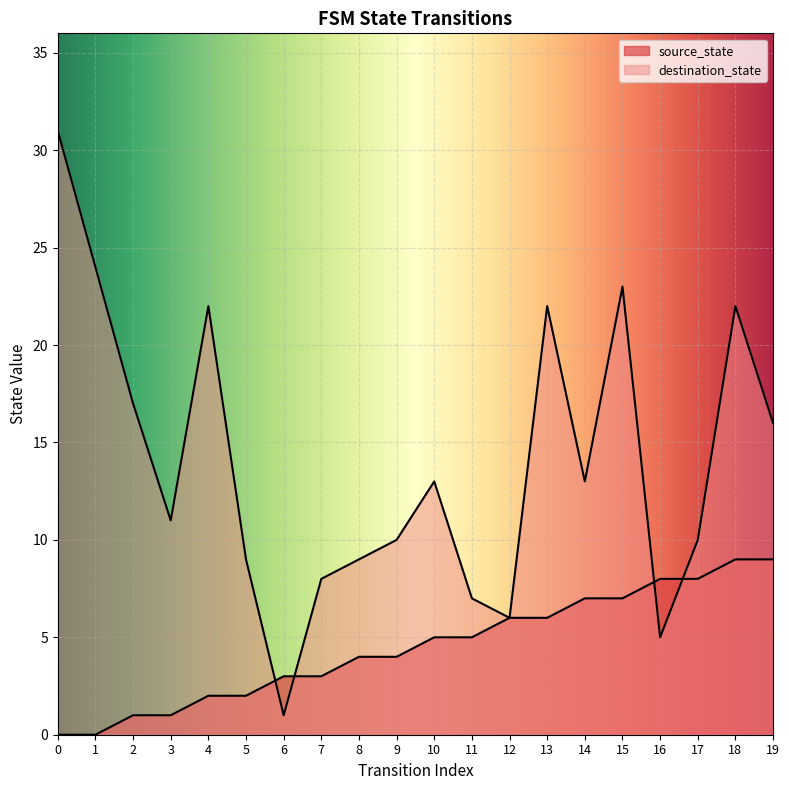

List the labels in order of source_state value, largest first.

18, 19, 16, 17, 14, 15, 12, 13, 10, 11, 8, 9, 6, 7, 4, 5, 2, 3, 0, 1